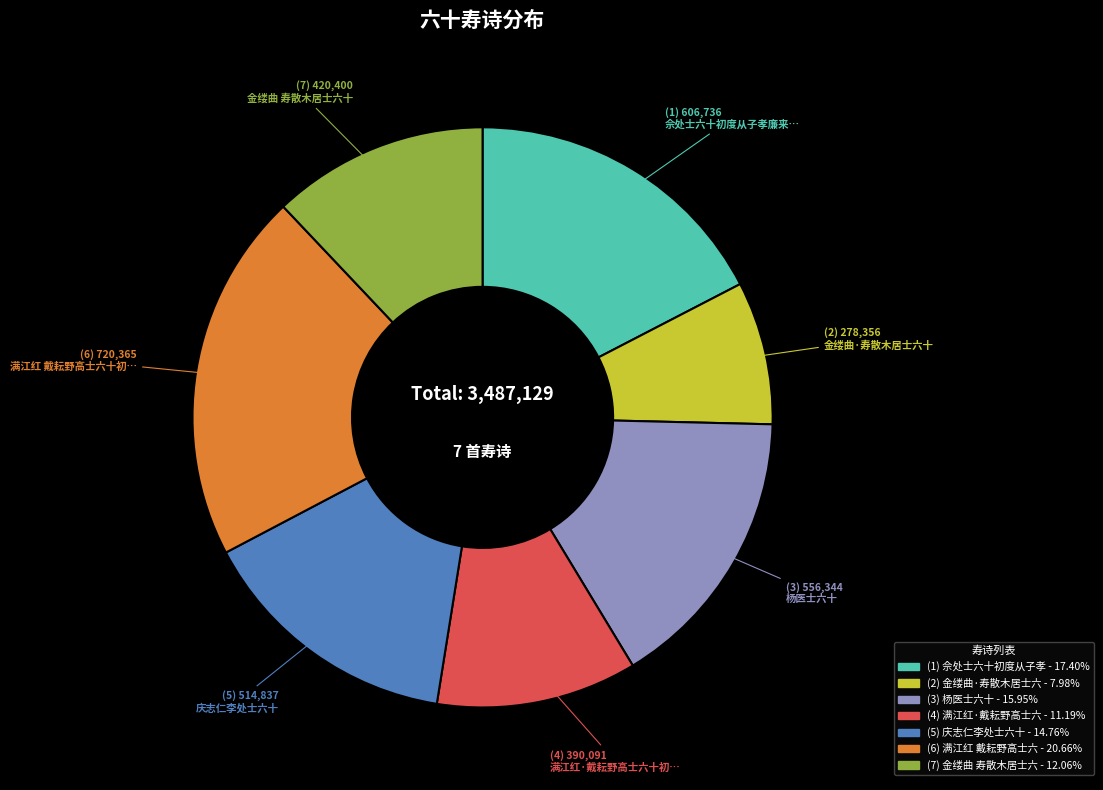

Count the number of slices in the pie.

7